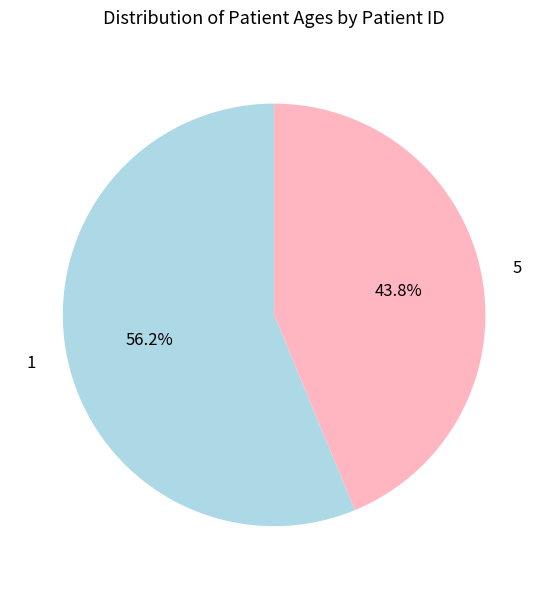

Is there a majority slice in this chart?

Yes